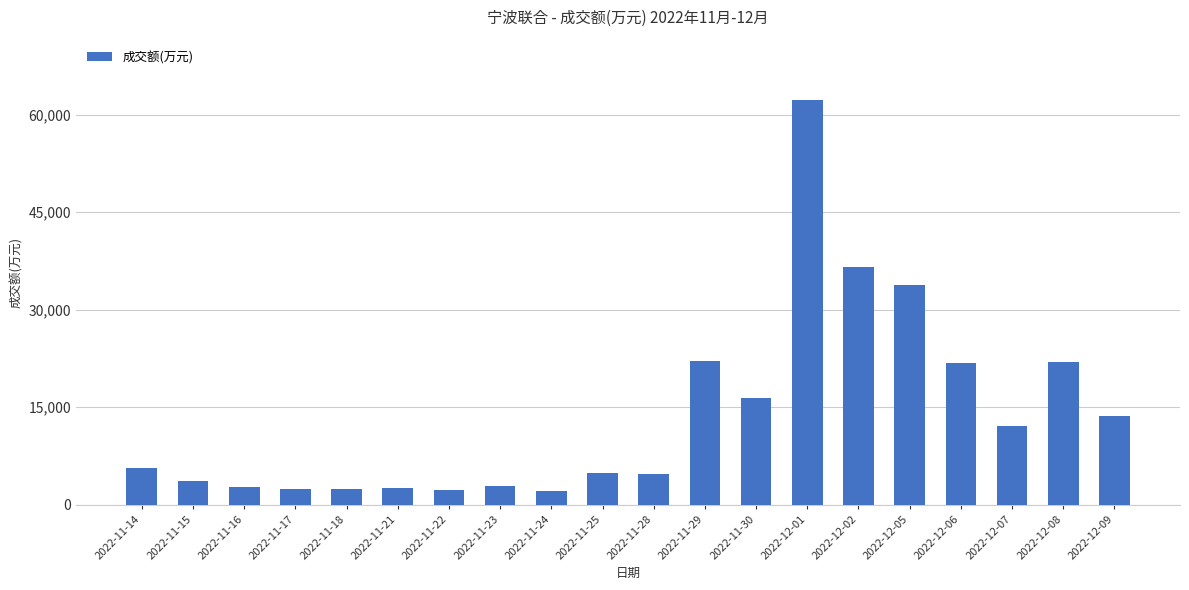

What is the ratio of the value at 2022-11-25 to the value at 2022-11-16?

1.8